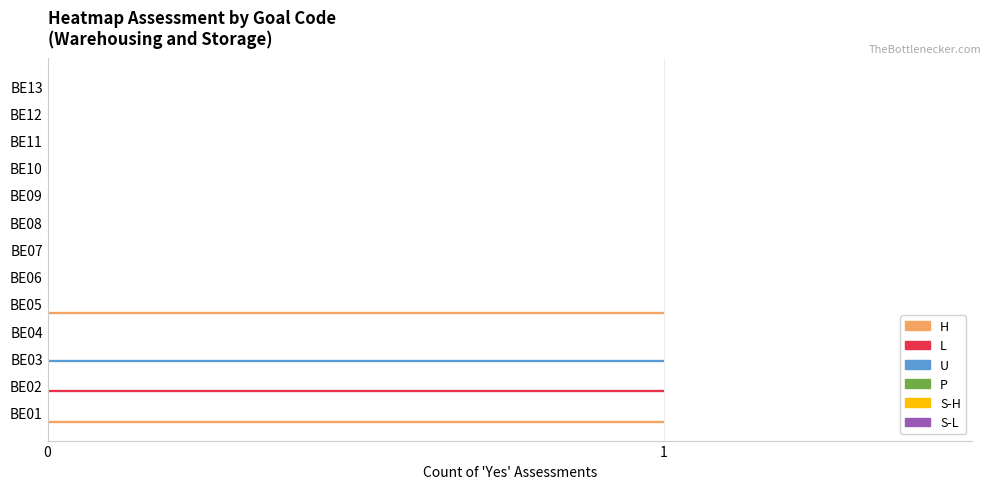

Which series has the largest total across all categories?

H